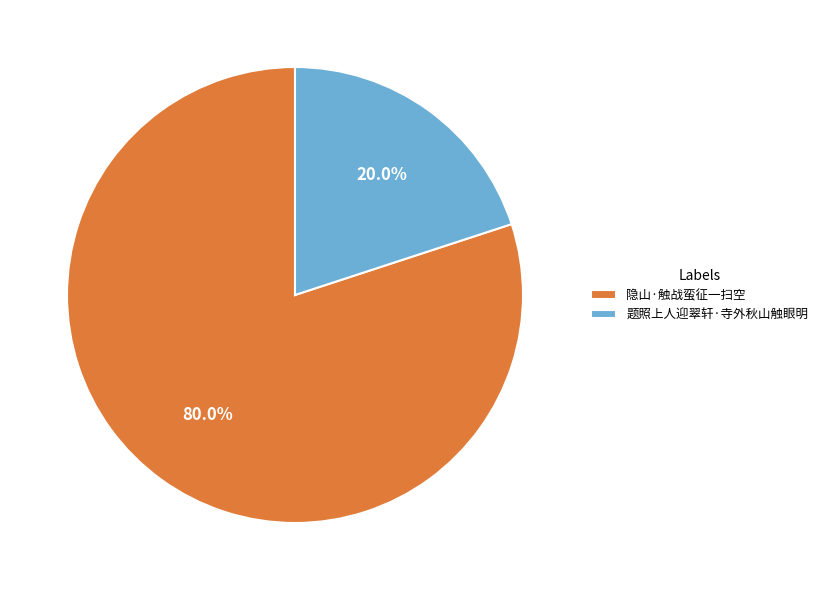

Count the number of slices in the pie.

2